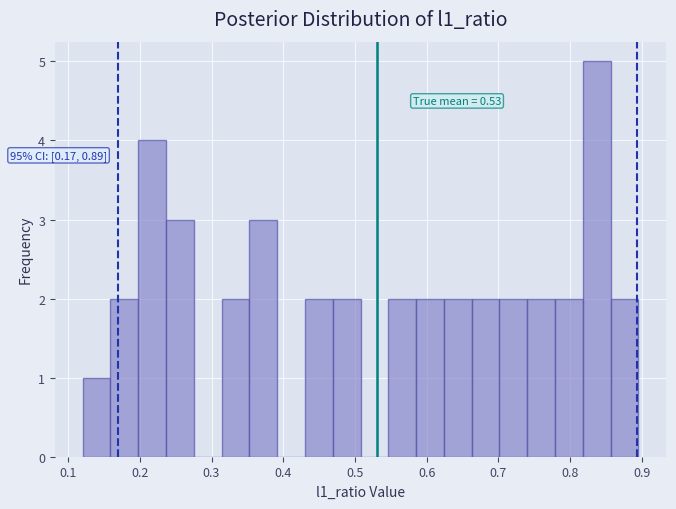

Read against the x-axis, roughly where is the centre of the tallest bar?

0.84